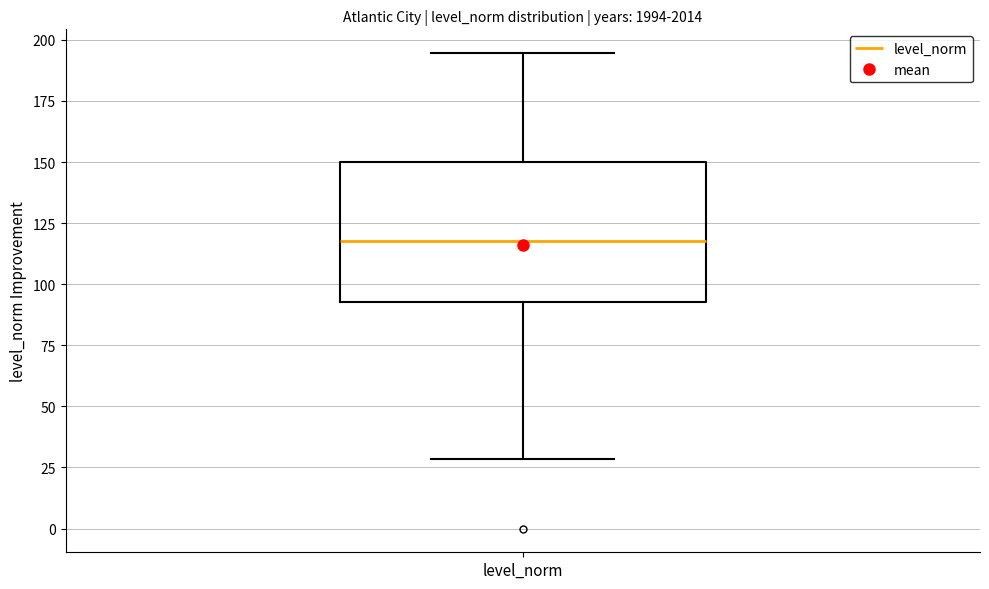

Where does the median line of the box for level_norm sit on the y-axis? The values are not printed on the chart, so give them approximately, as read against the axis.

120